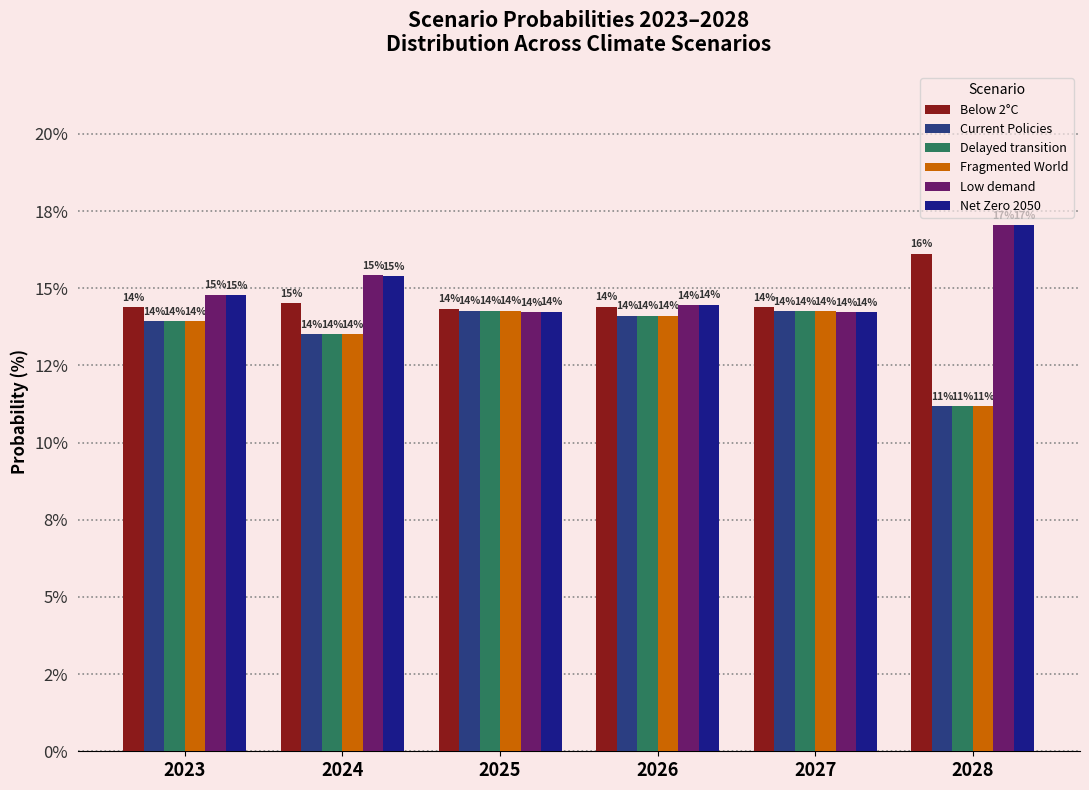

At which category does the chart reach its minimum across all series?

2028